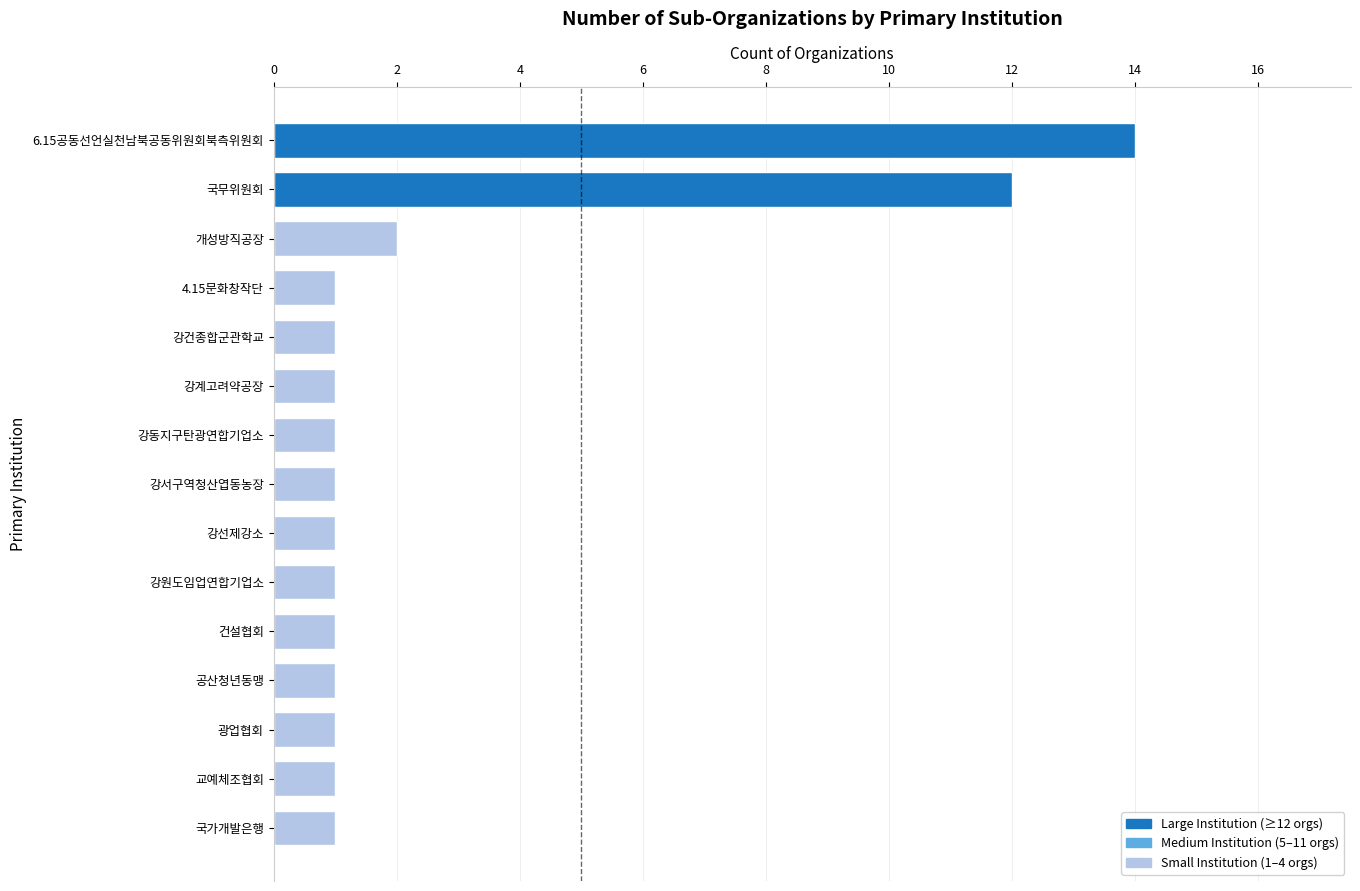

Which label corresponds to the largest value in the chart?

6.15공동선언실천남북공동위원회북측위원회